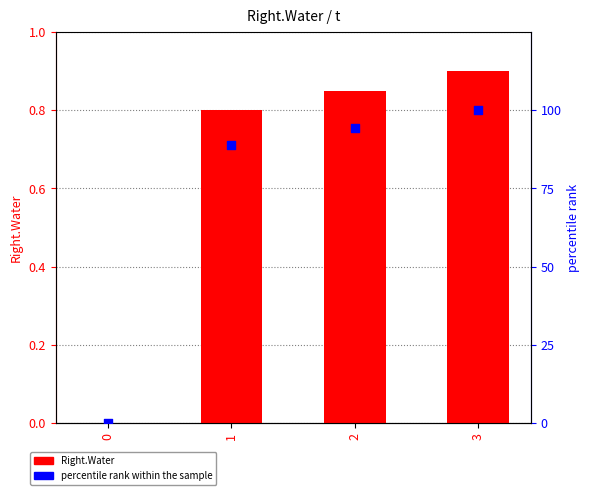

Which series contains the highest Y value?

percentile rank